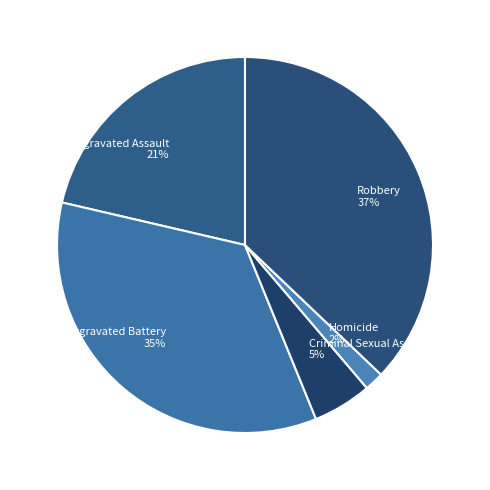

Is there any slice that represents more than half of the pie?

No